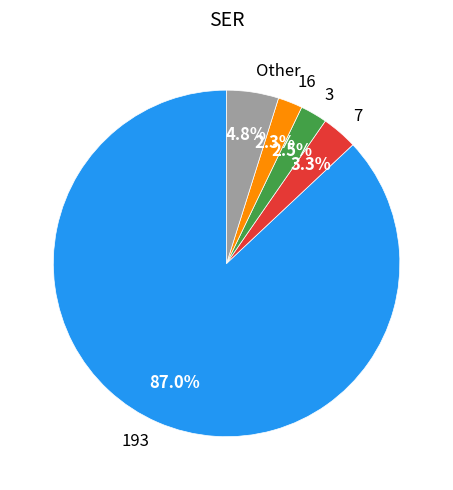

Is there a majority slice in this chart?

Yes